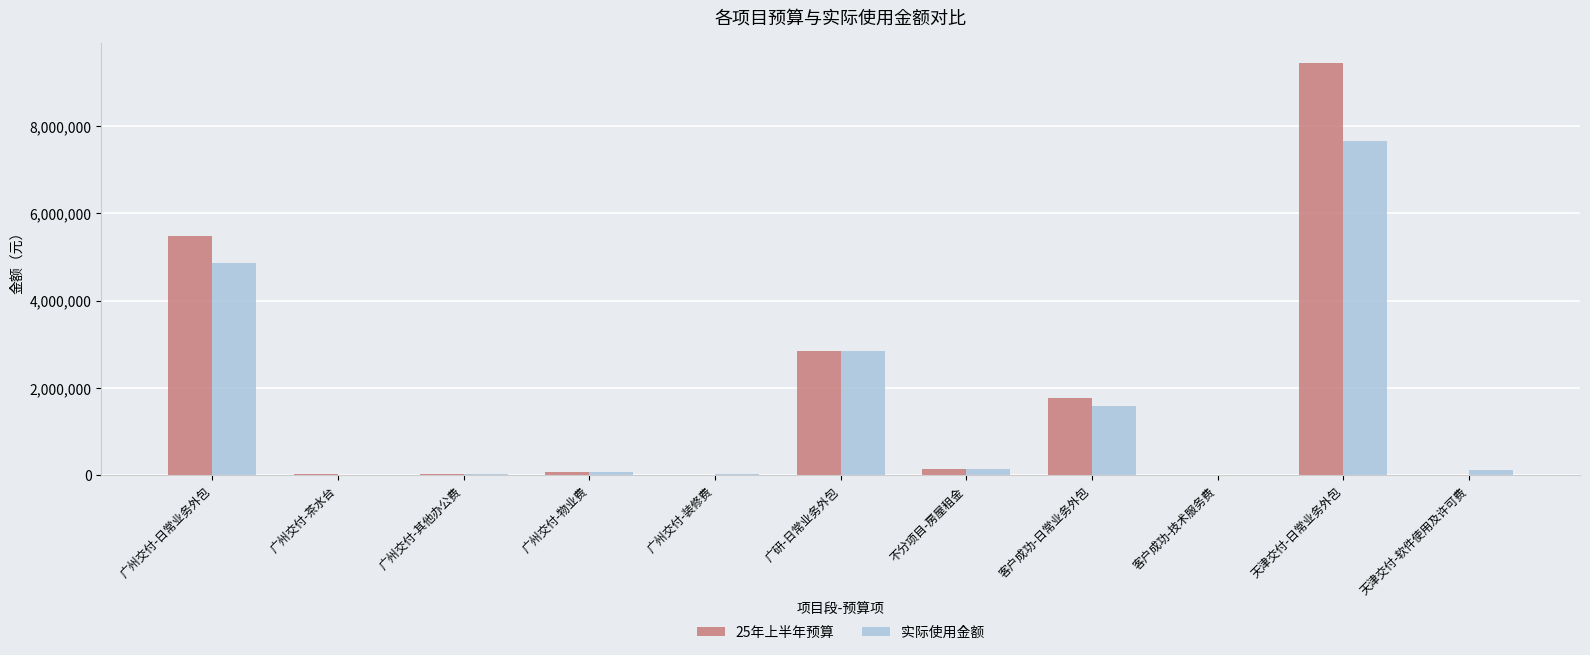

Are the bars horizontal?

No